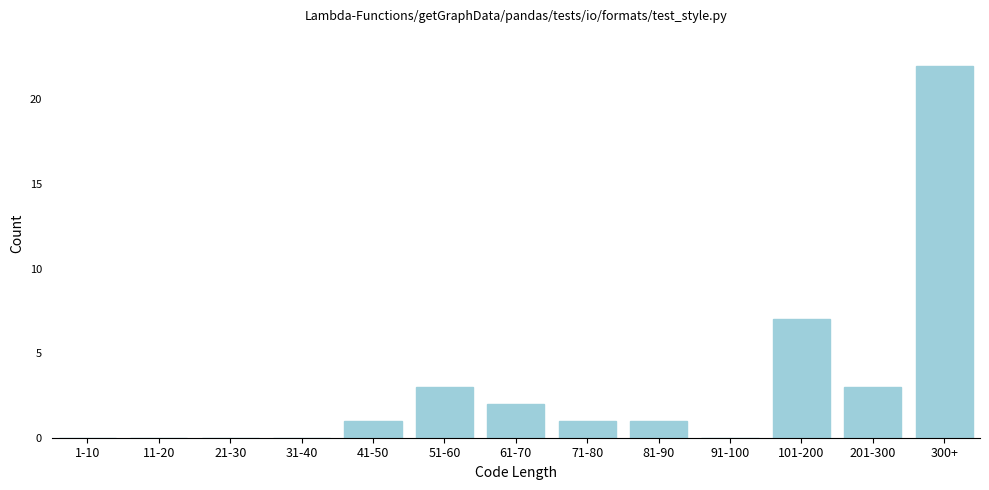

Reading left to right, extract all data points from this chart.

1-10=0	11-20=0	21-30=0	31-40=0	41-50=1	51-60=3	61-70=2	71-80=1	81-90=1	91-100=0	101-200=7	201-300=3	300+=22